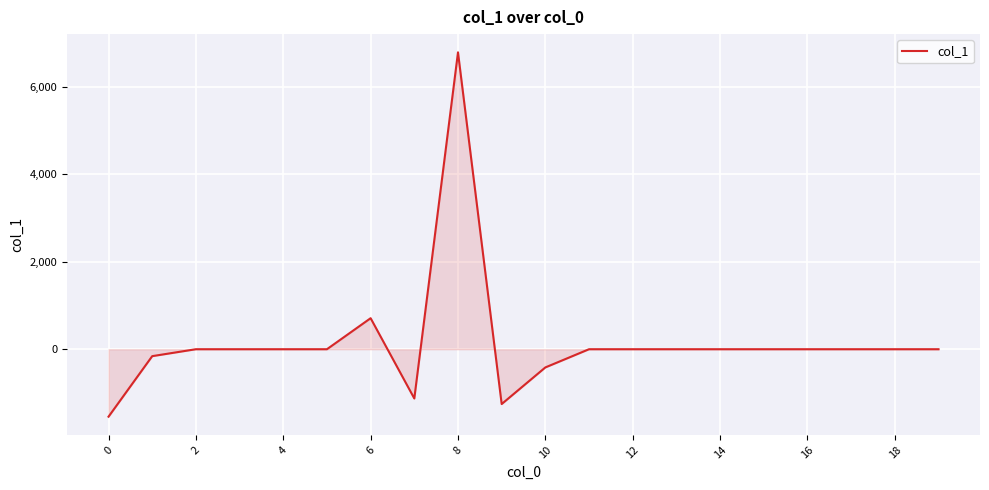

What is the minimum value shown in the chart?

-1542.2